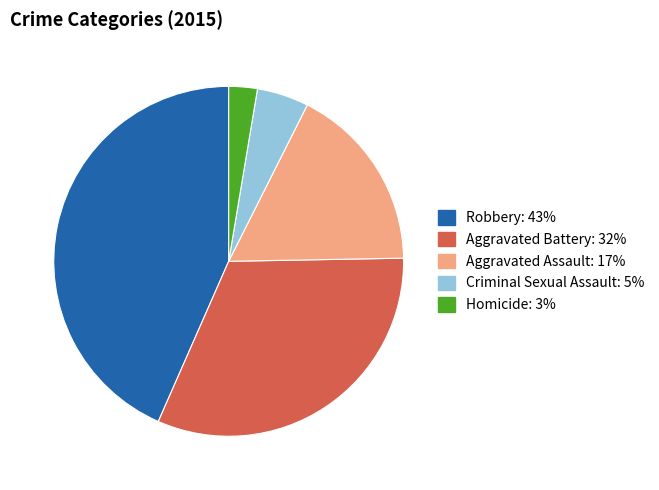

True or false: Criminal Sexual Assault accounts for 5% of the total.

True